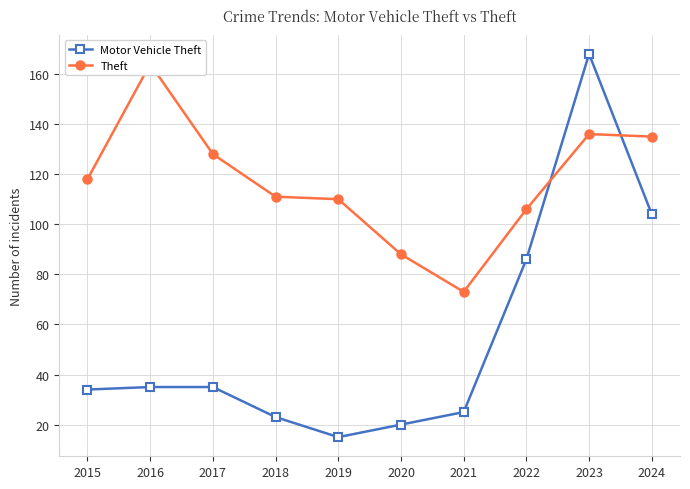

Which series has the largest range (max minus min)?

Motor Vehicle Theft